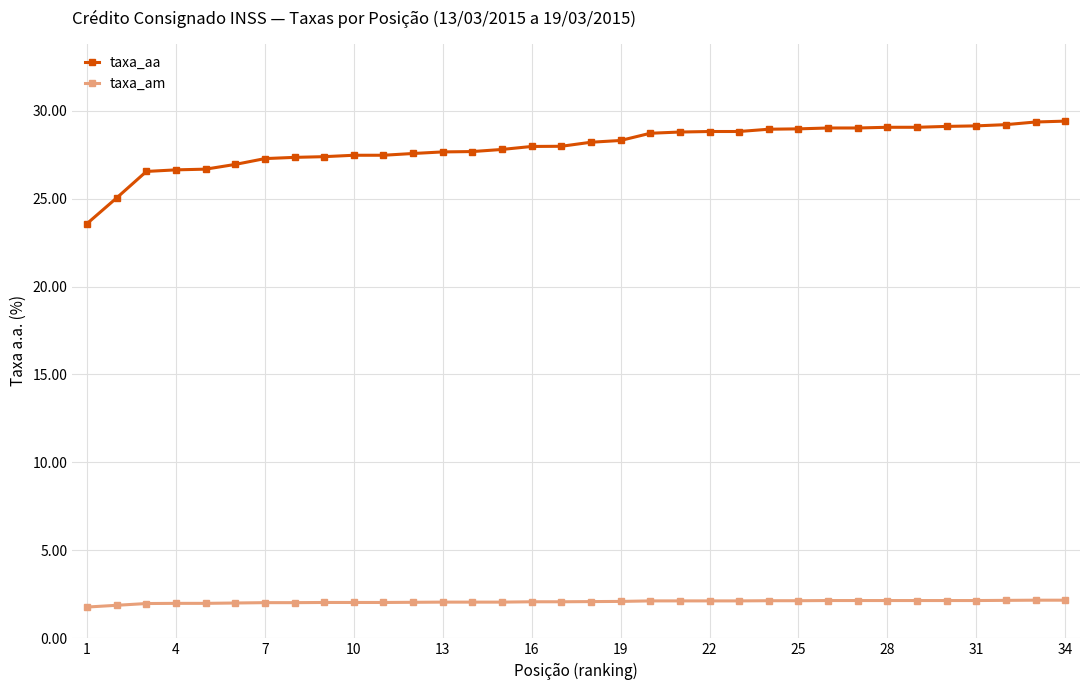

True or false: taxa_aa and taxa_am cross at least once.

False